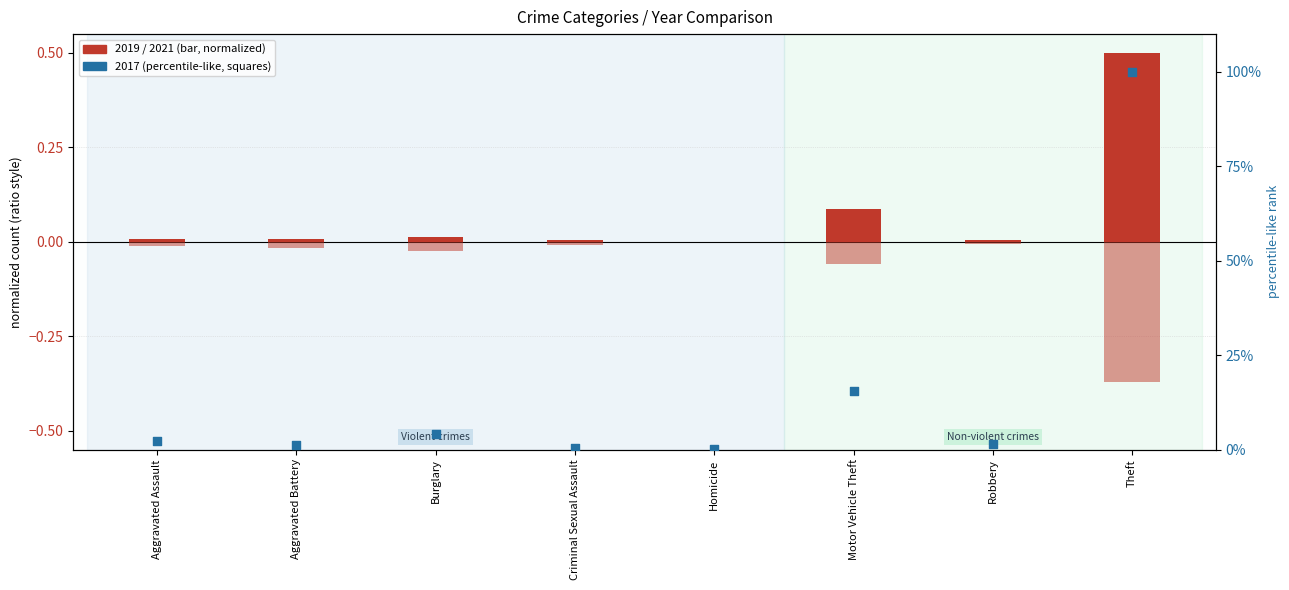

At which category is the sum across all series the highest?

Theft